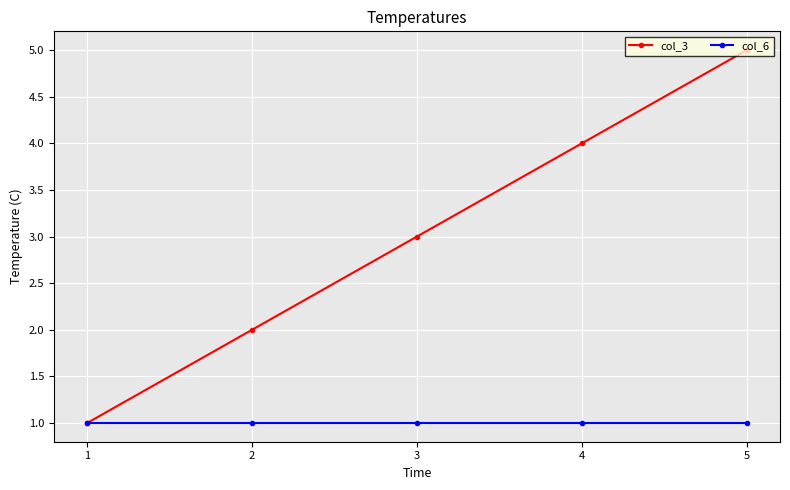

Reading right to left, transcribe all the data shown in this chart.

col_3: 5	4	3	2	1
col_6: 1	1	1	1	1